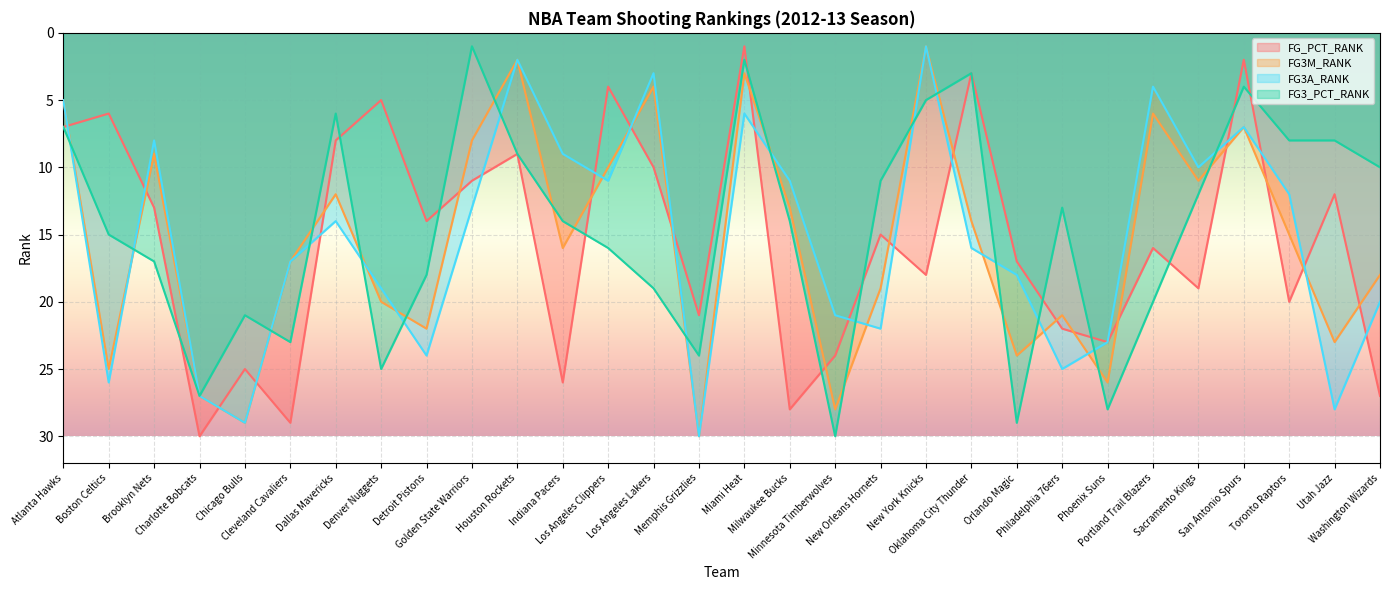

Does the chart display data point markers on the line(s)?

No